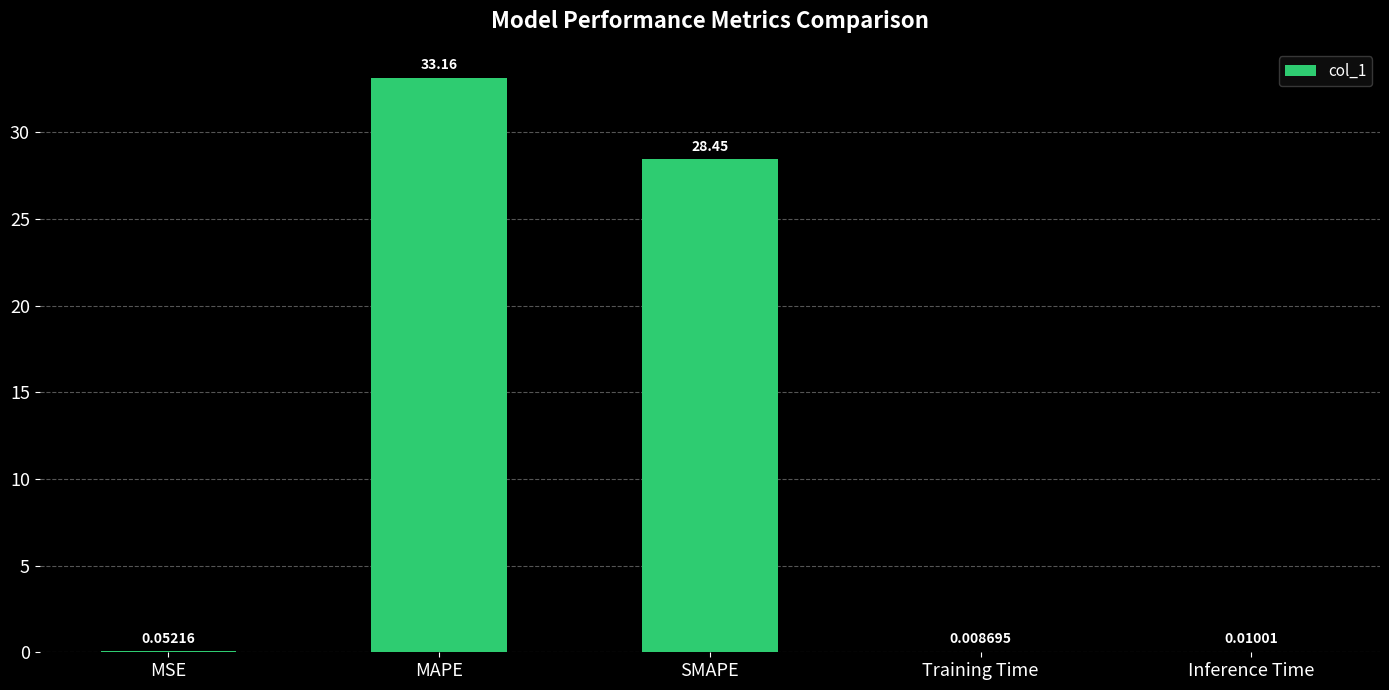

Which label corresponds to the largest value in the chart?

MAPE